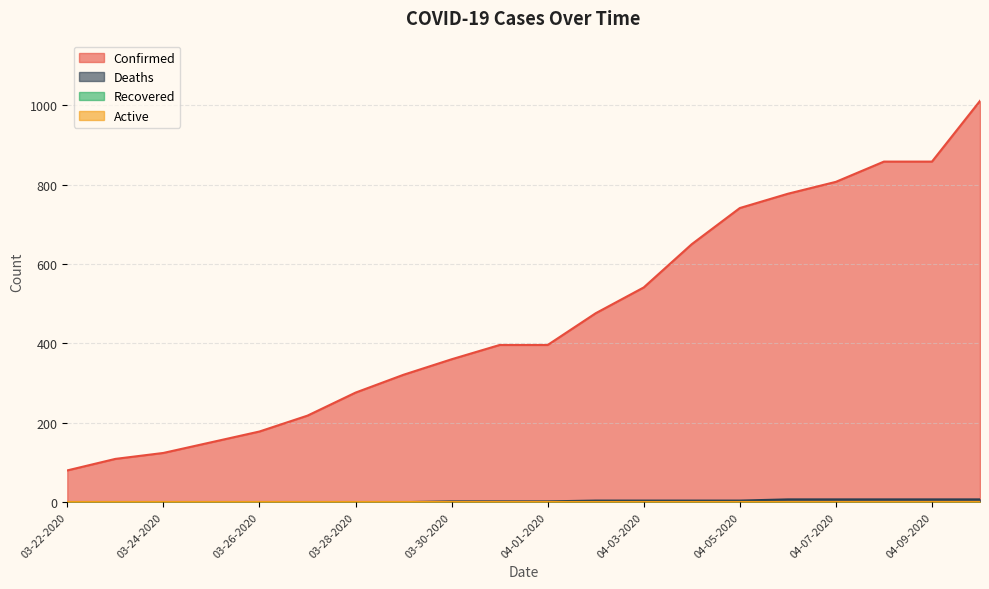

What is the approximate value of Deaths at 04-05-2020?

4